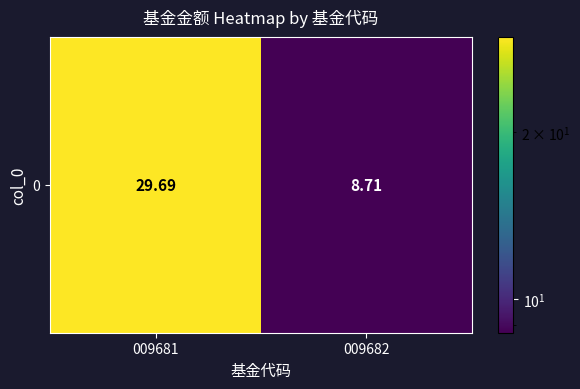

What is the change in value from 009681 to 009682?

-21.0